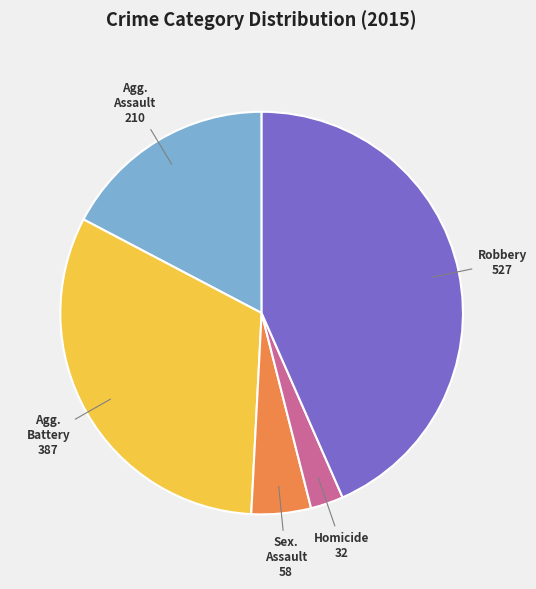

Is there a majority slice in this chart?

No